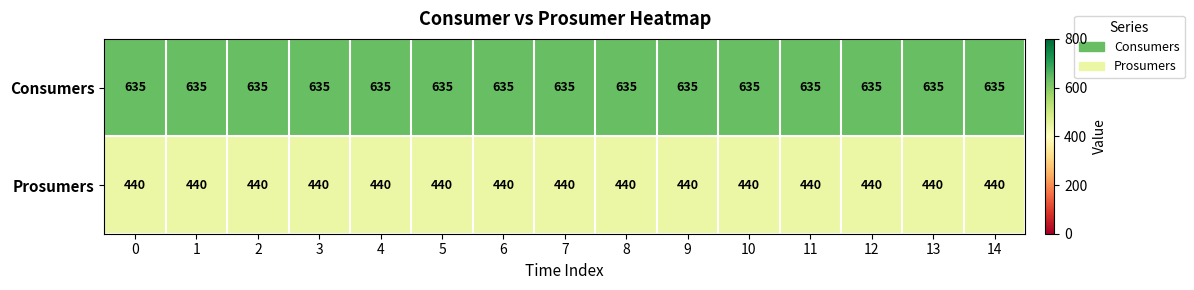

What is the total value across all series at 3?

1075